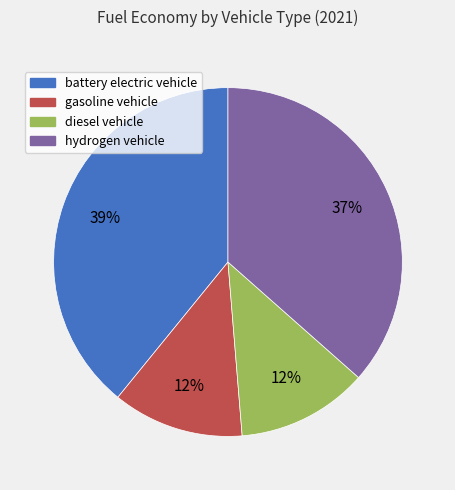

Which category has the biggest portion of the pie?

battery electric vehicle